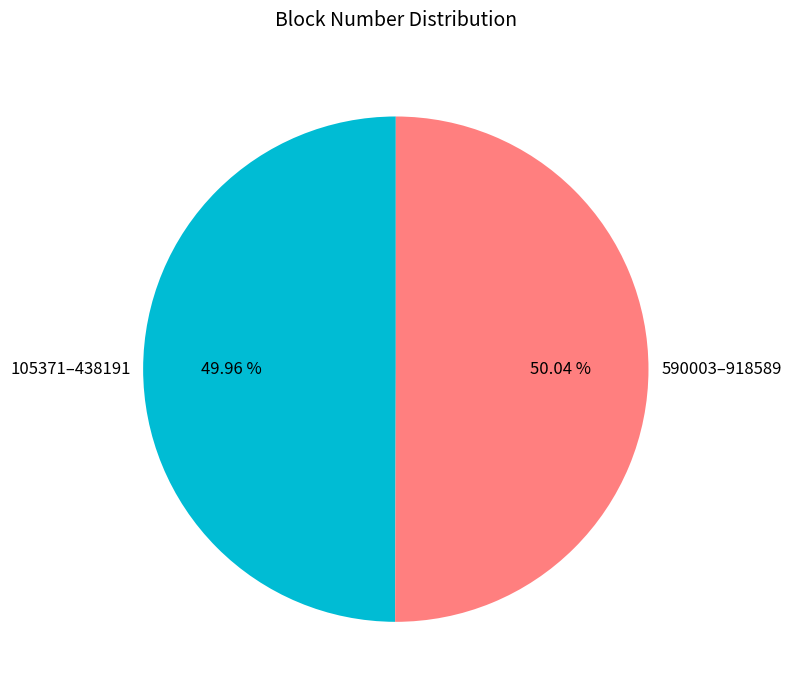

What is the ratio of the value at 105371–438191 to the value at 590003–918589?

1.0